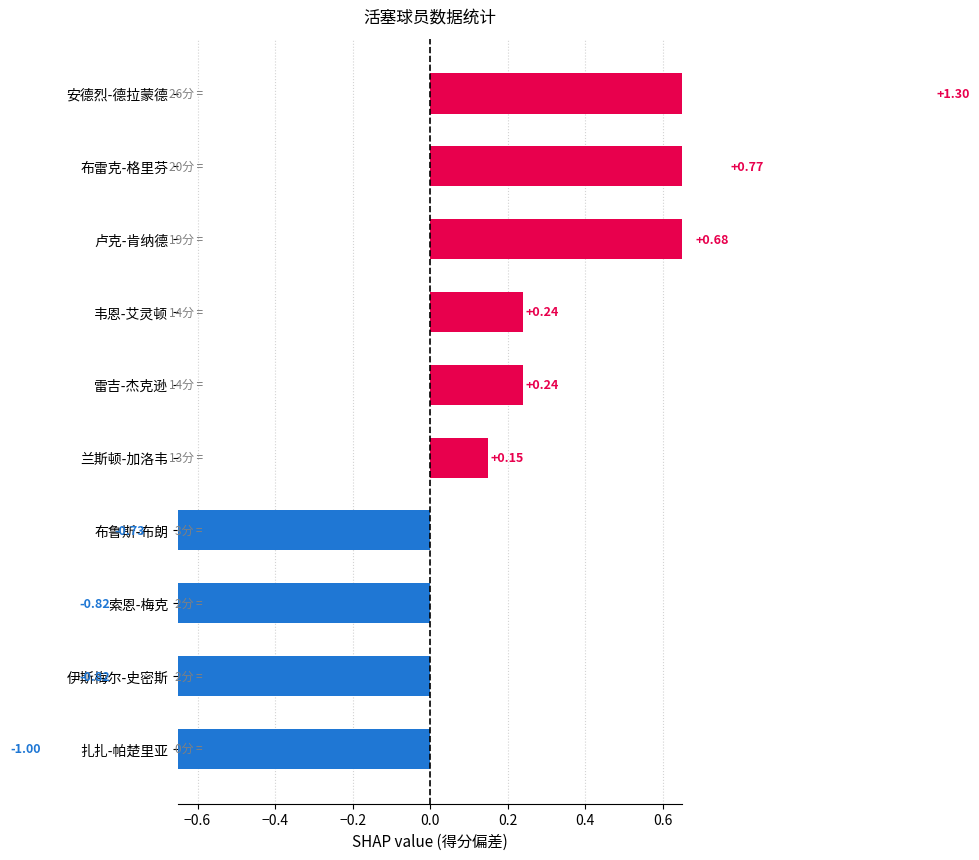

How many values exceed 0?

6